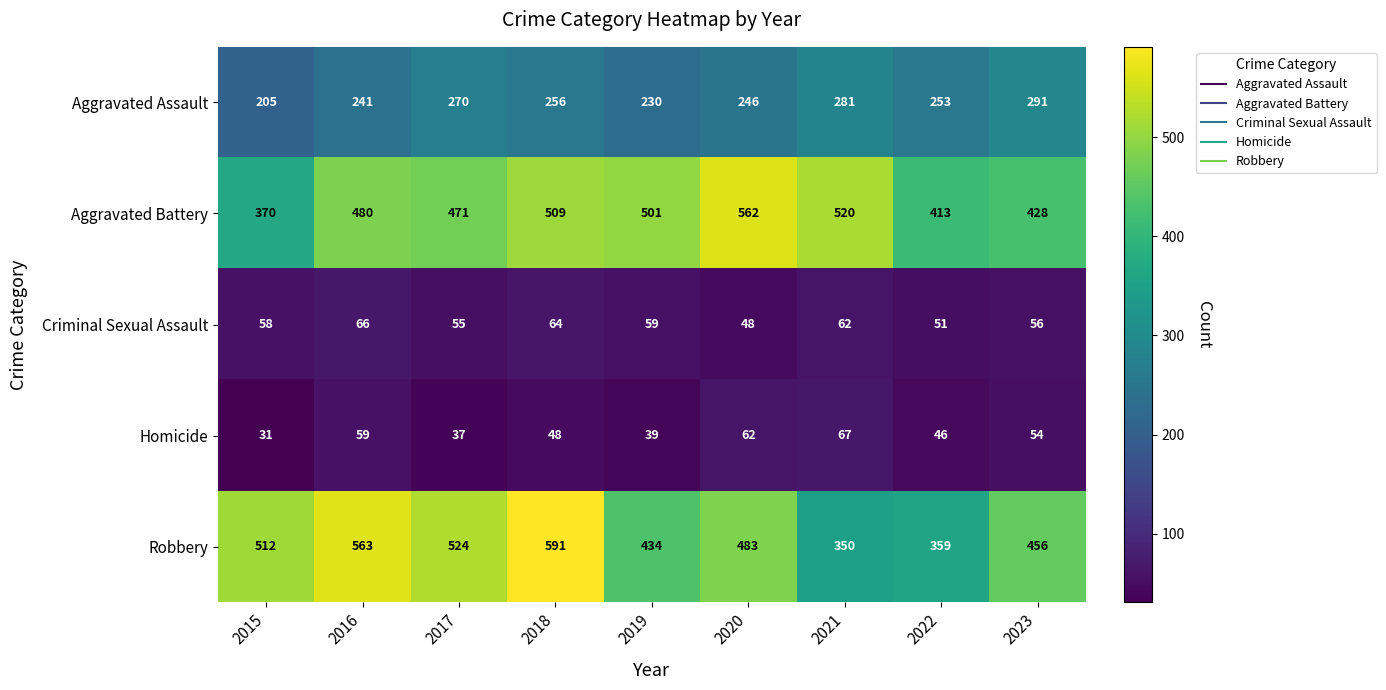

True or false: Robbery has a value of 236 at 2016.

False